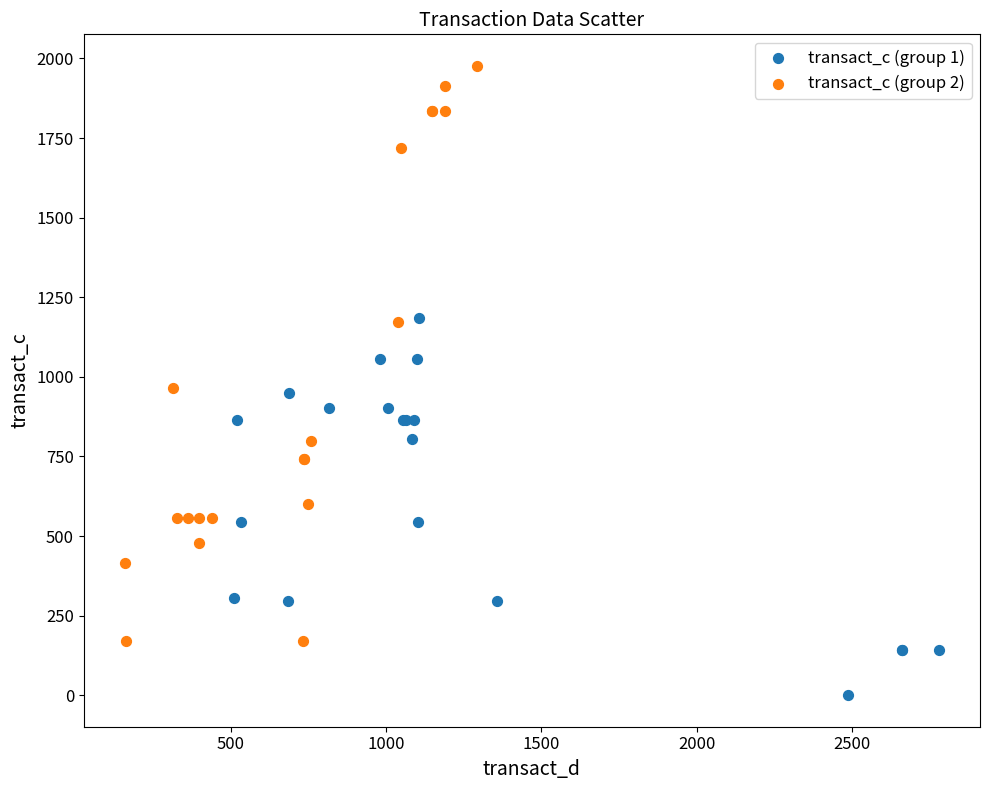

Which series contains the lowest Y value?

transact_c (group 1)